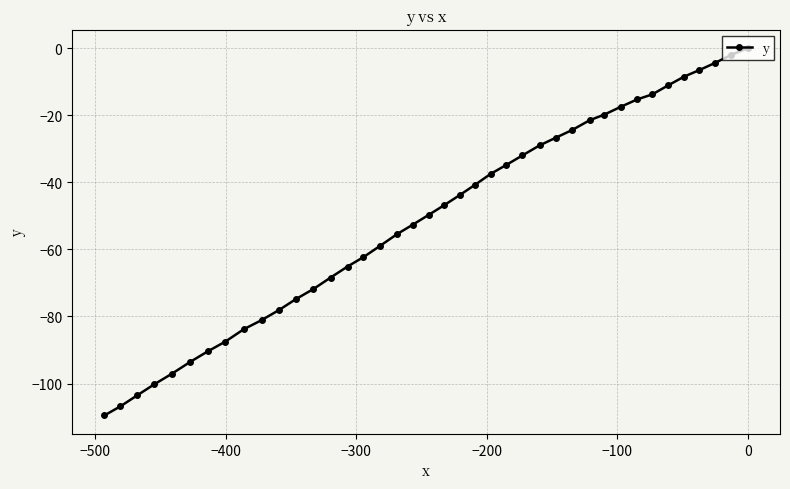

What is the average value?

-50.7